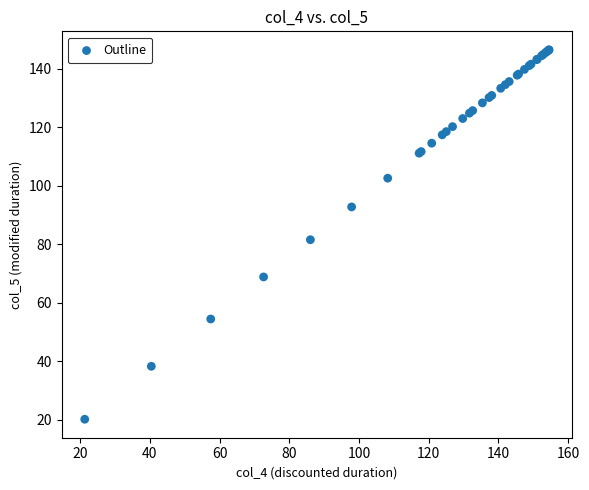

What Y value in the scatter plot is closest to 83?

81.6